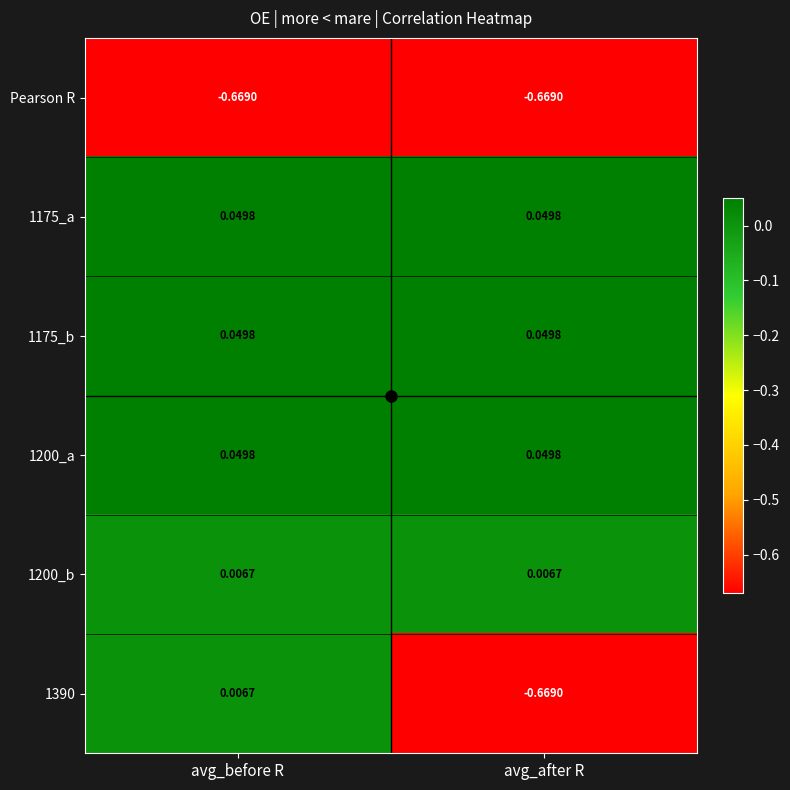

Where does the 1390 series first go above 0?

avg_before R